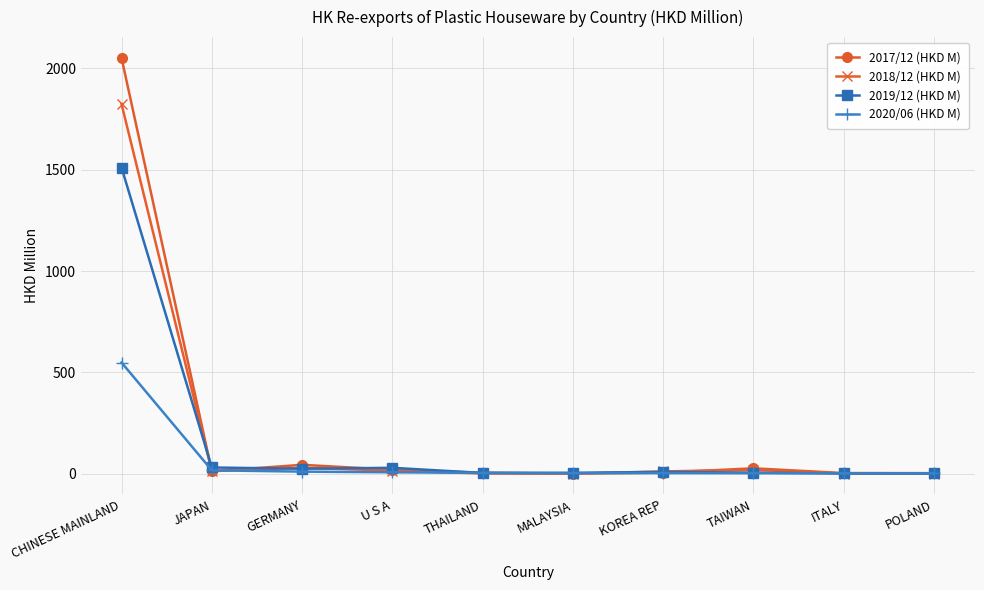

At which label is 2018/12 (HKD M) closest to 912?

GERMANY